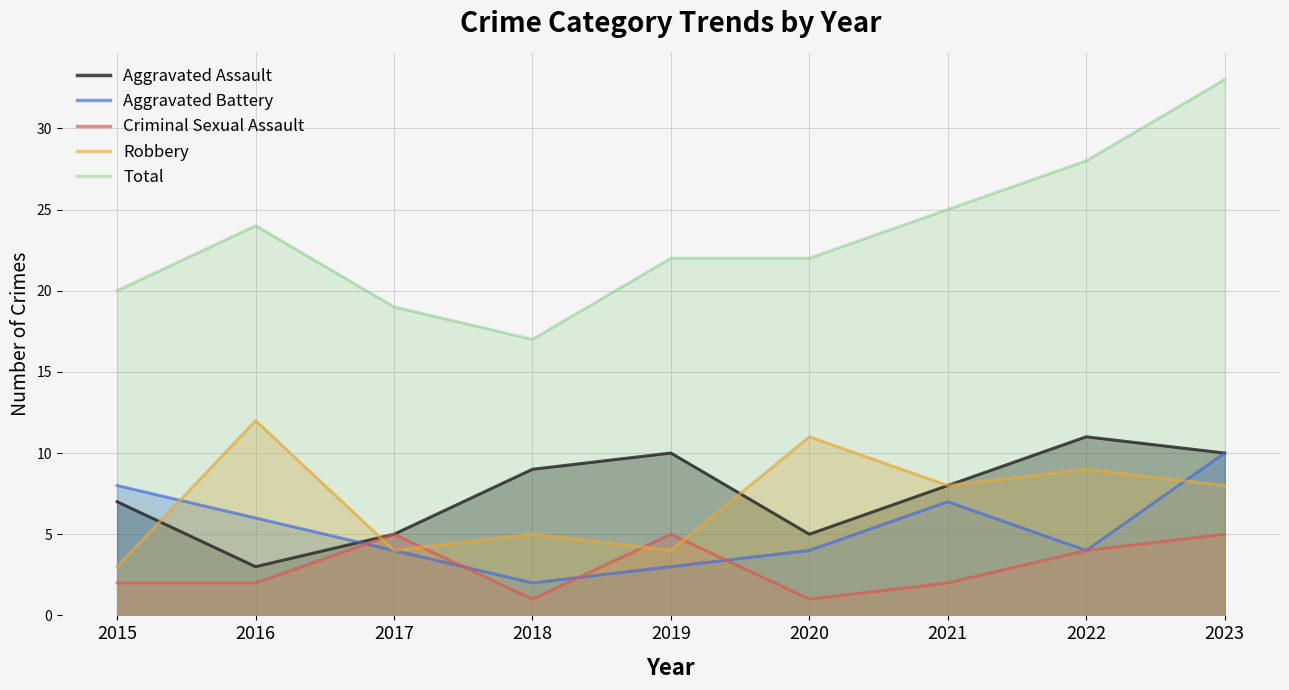

At how many categories does at least one series exceed 28?

1